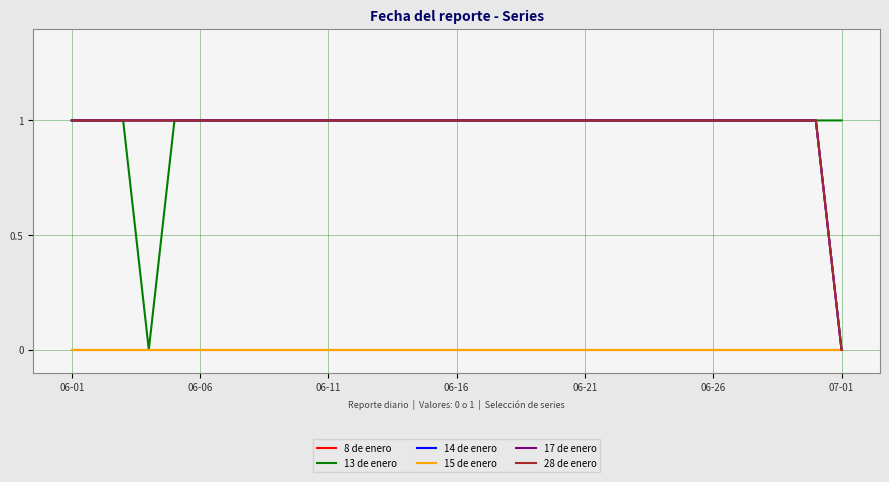

True or false: 17 de enero and 14 de enero cross at least once.

False